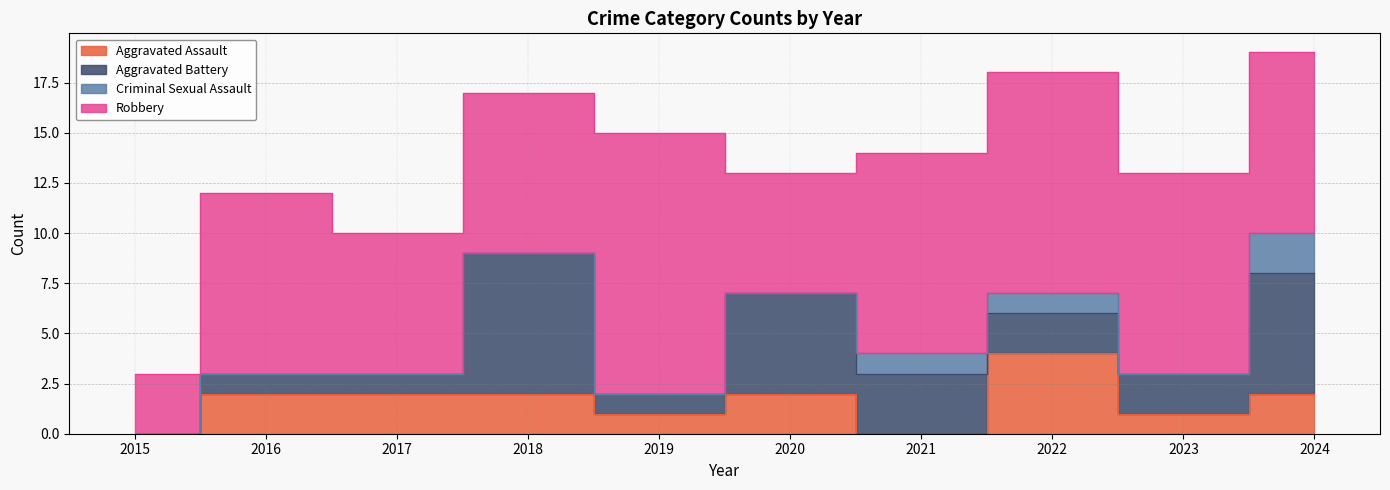

How many interior local peaks does the Aggravated Assault series have?

2